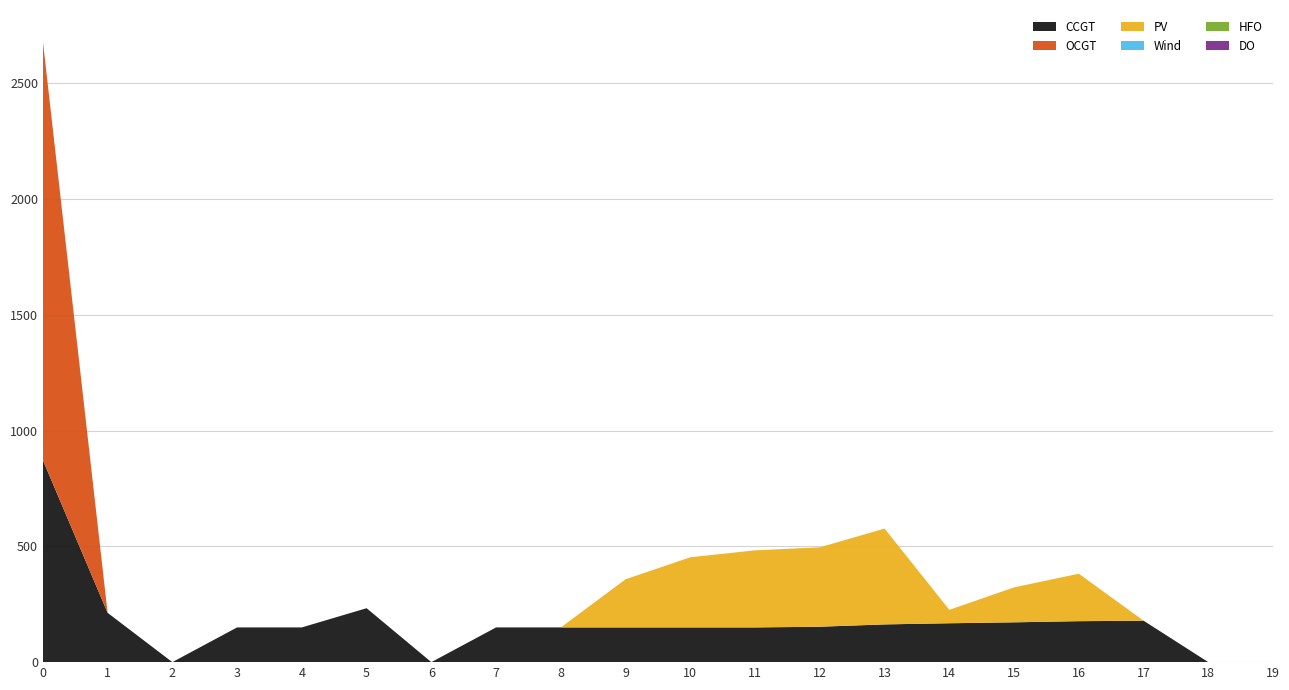

Reading left to right, transcribe all the data shown in this chart.

CCGT: 873	213	0	150	150	233	0	150	150	150	150	150	153	163	168	172	177	179	0	0
PV: 0	0	0	0	0	0	0	0	0	208	303	333	343	414	58	151	205	0	0	0
OCGT: 1810	0	0	0	0	0	0	0	0	0	0	0	0	0	0	0	0	0	0	0
Wind: 0	0	0	0	0	0	0	0	0	0	0	0	0	0	0	0	0	0	0	0
HFO: 0	0	0	0	0	0	0	0	0	0	0	0	0	0	0	0	0	0	0	0
DO: 0	0	0	0	0	0	0	0	0	0	0	0	0	0	0	0	0	0	0	0